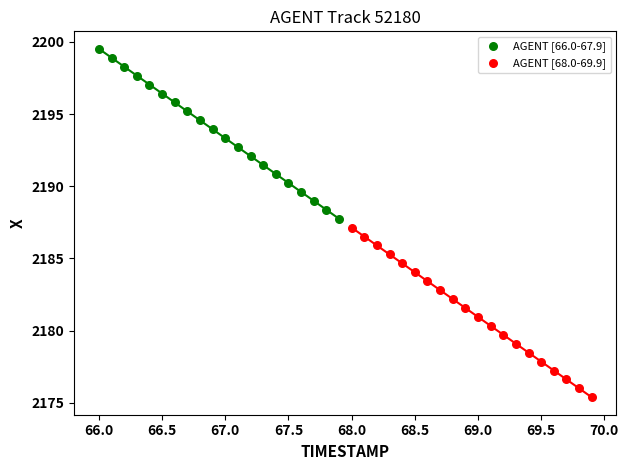

Which series has the widest spread of Y values?

AGENT [66.0-67.9]